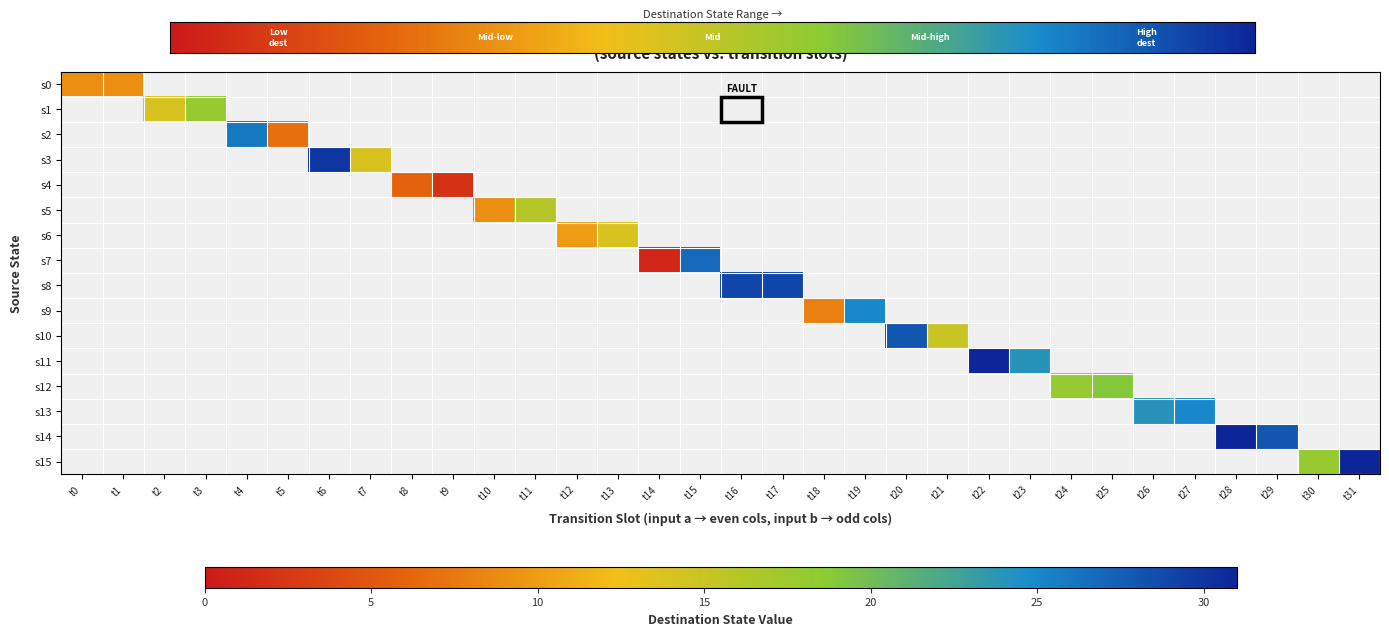

At how many categories does at least one series exceed 22?

14